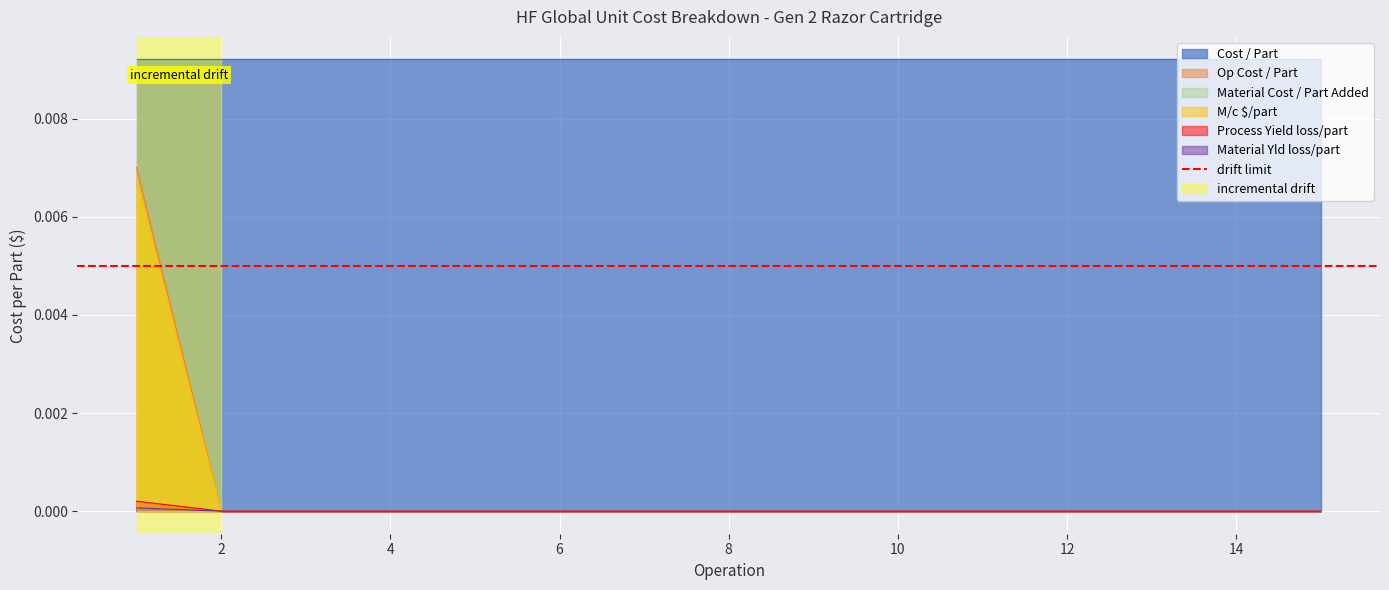

True or false: Op Cost / Part and Material Yld loss/part cross at least once.

False